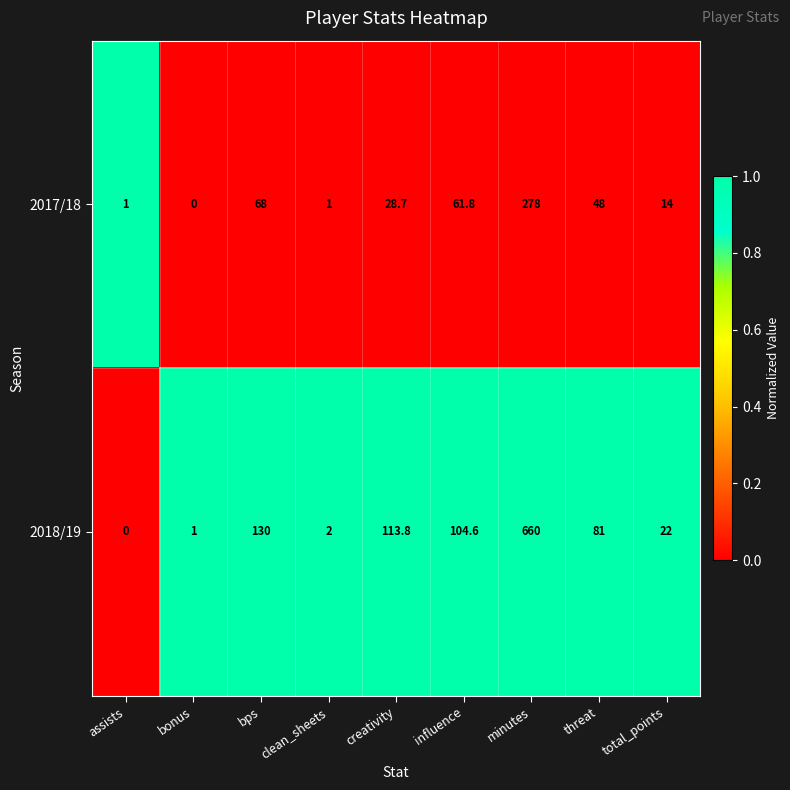

Rank the series by their maximum value, from lowest to highest.

2017/18, 2018/19